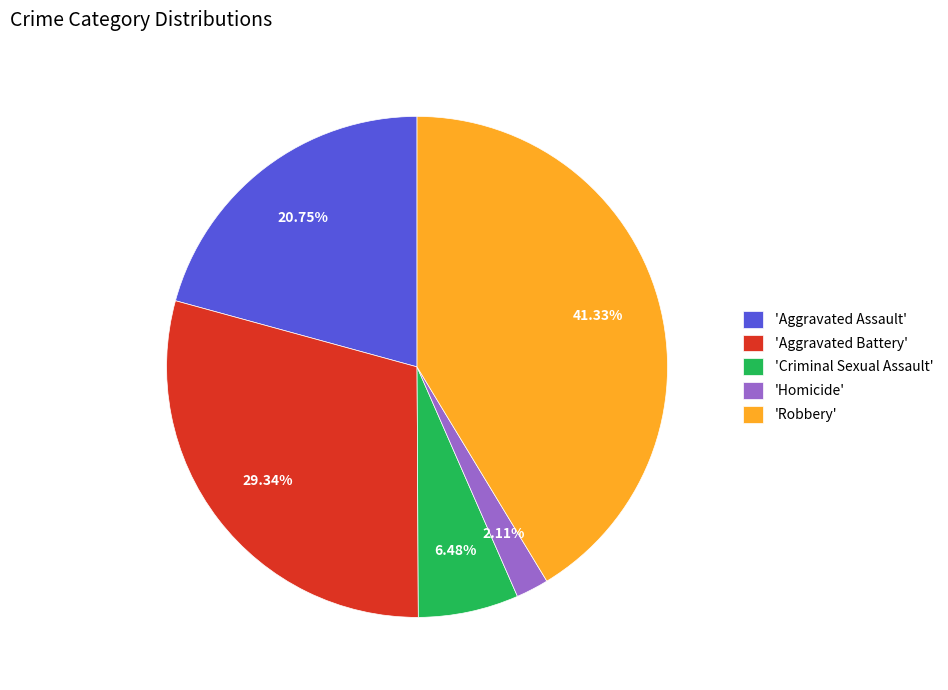

Is there any slice that represents more than half of the pie?

No